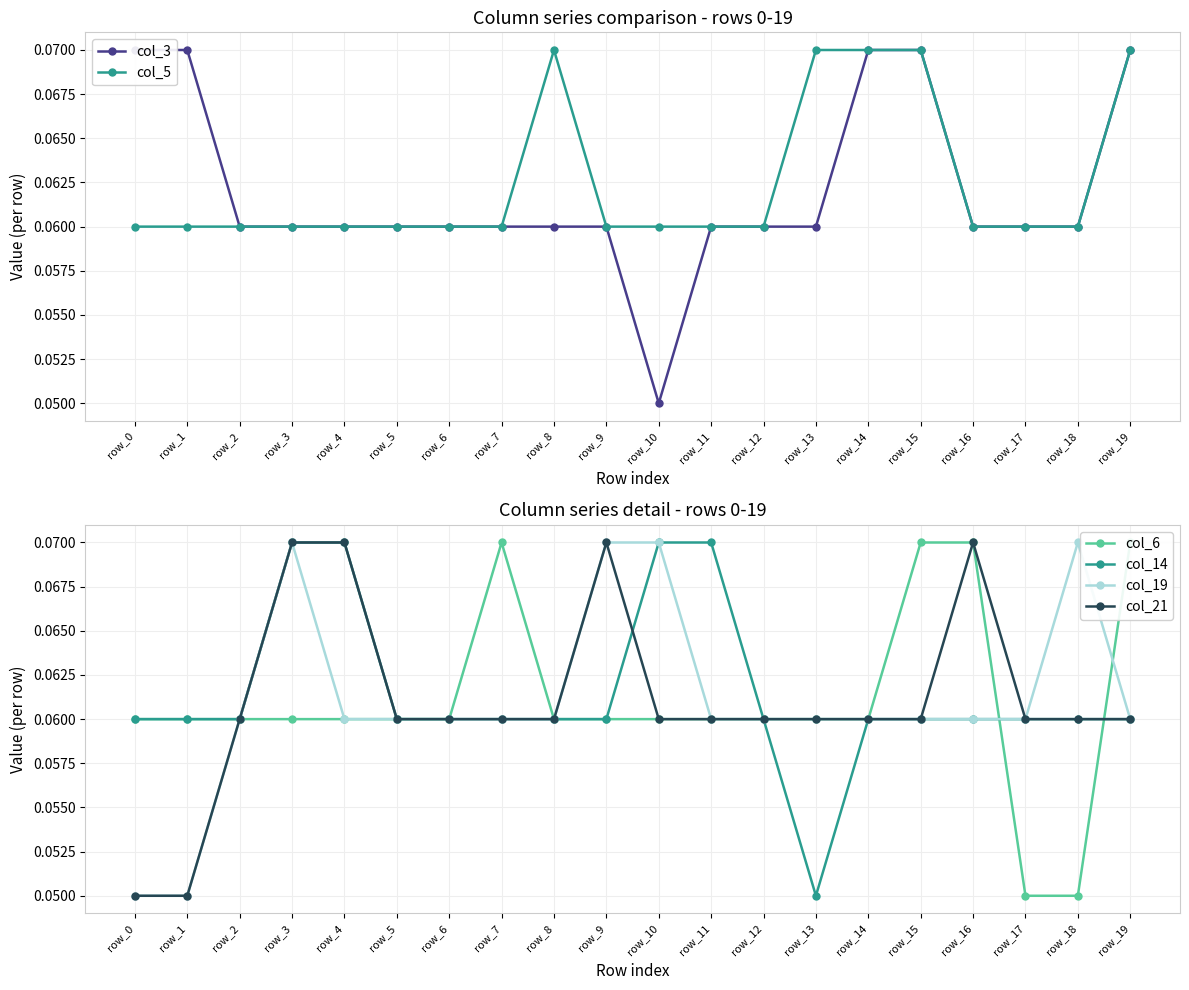

Does the chart display data point markers on the line(s)?

Yes